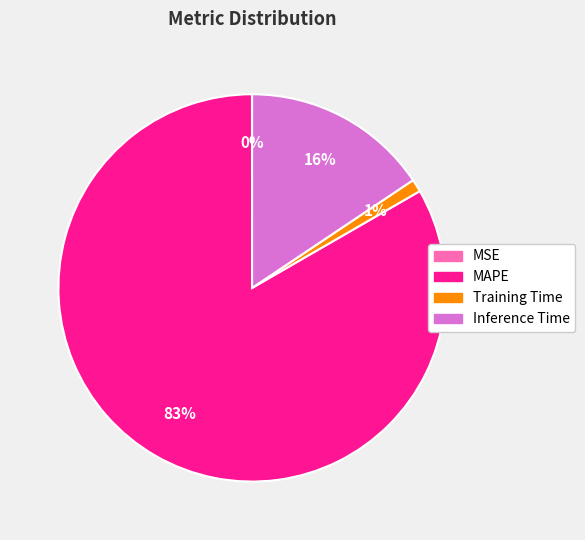

Between Training Time and Inference Time, which is larger?

Inference Time